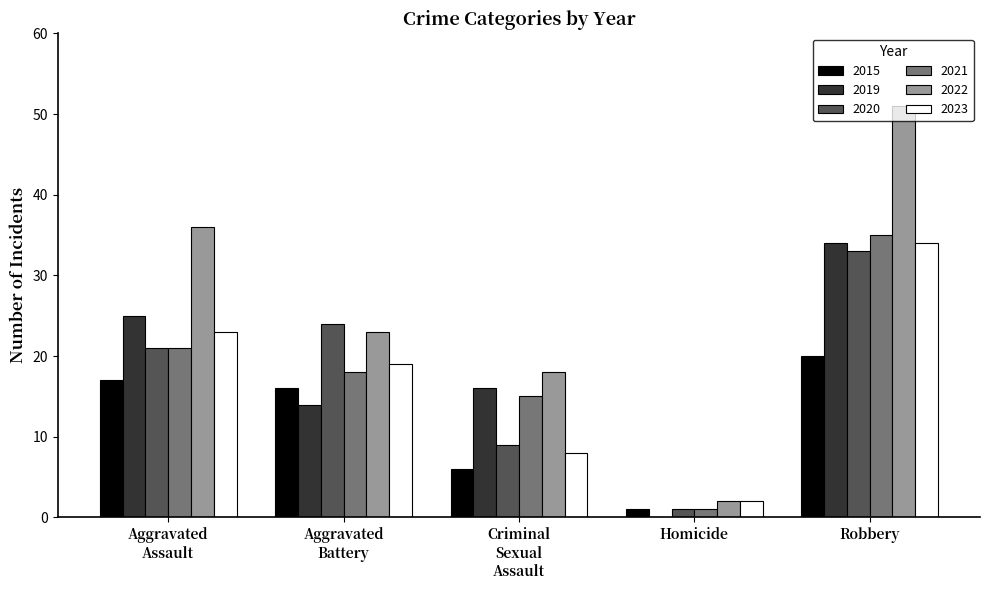

At which category is the sum across all series the highest?

Robbery